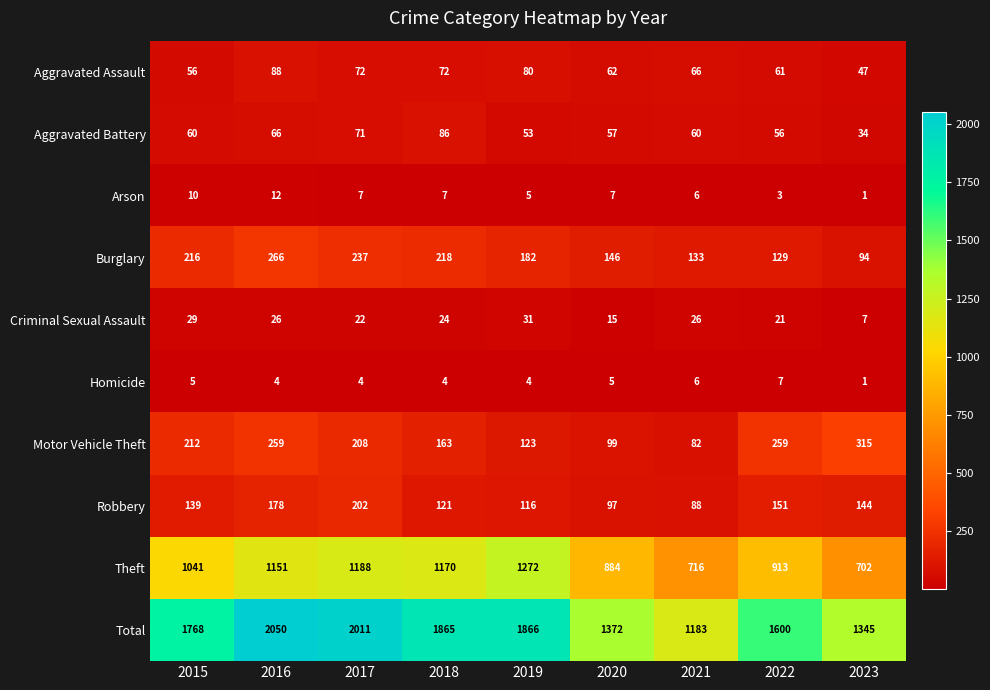

The Theft series shows 1151 at 2016. True or false?

True